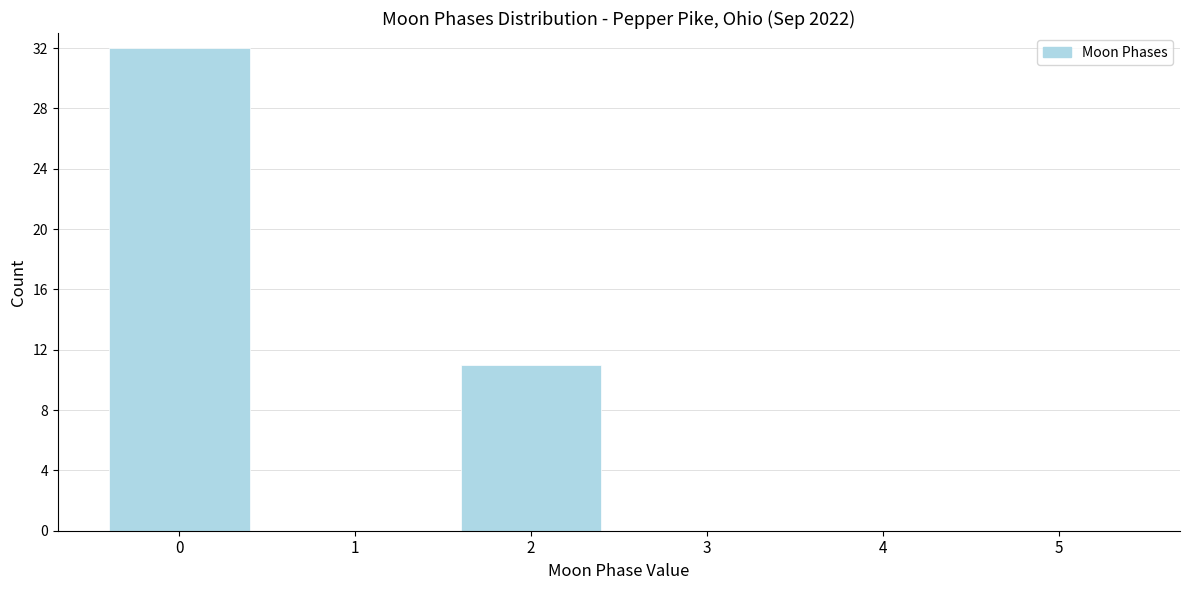

Reading left to right, transcribe all the data shown in this chart.

0=32	1=0	2=11	3=0	4=0	5=0